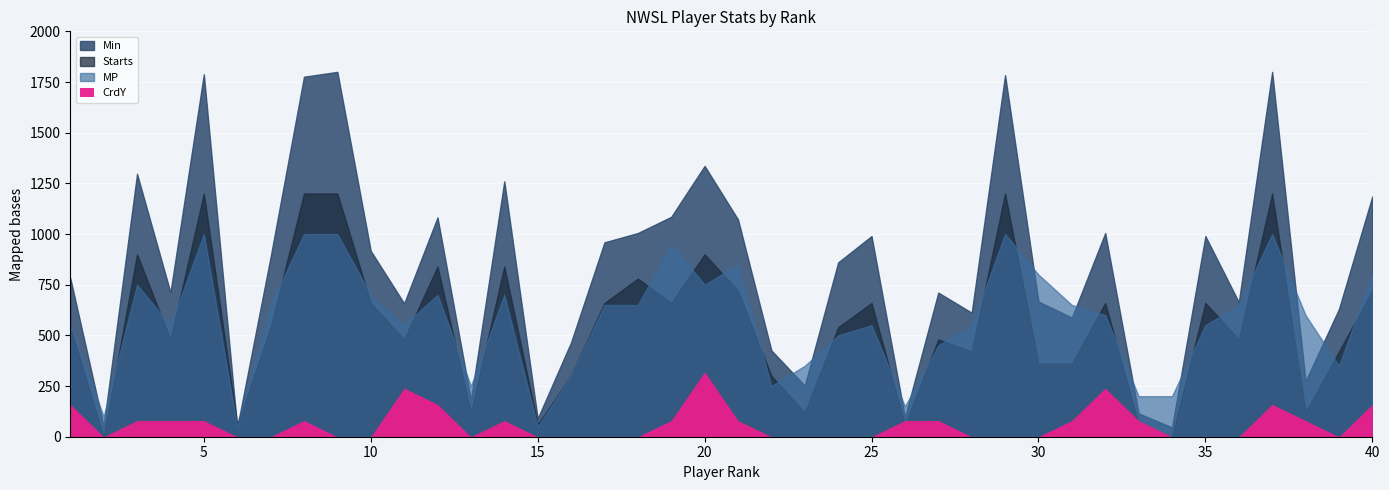

Is the value of CrdY at 40 greater than the value of Min at 14?

No